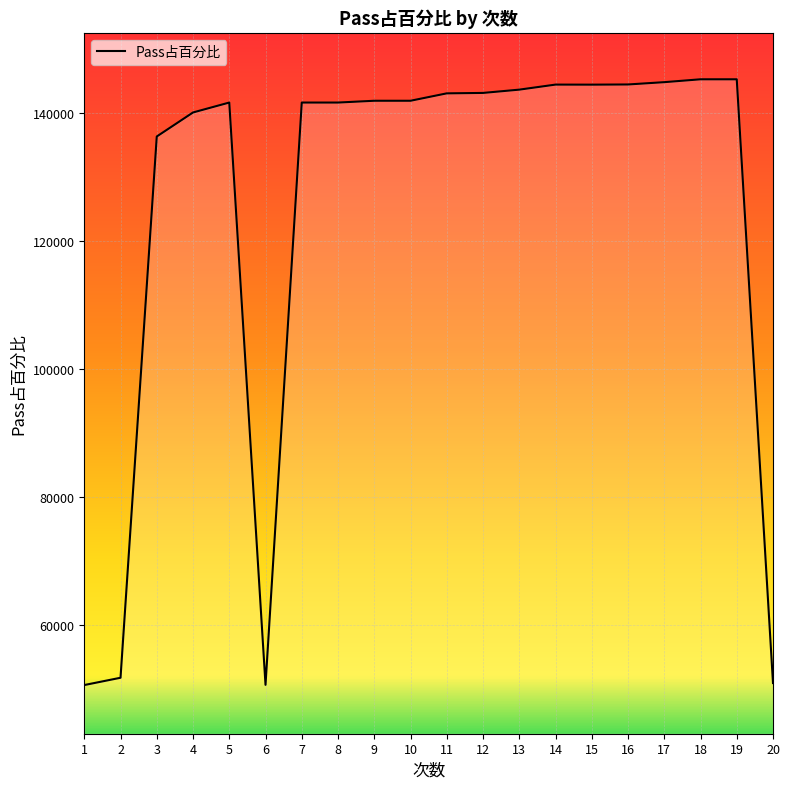

What is the minimum value shown in the chart?

50668